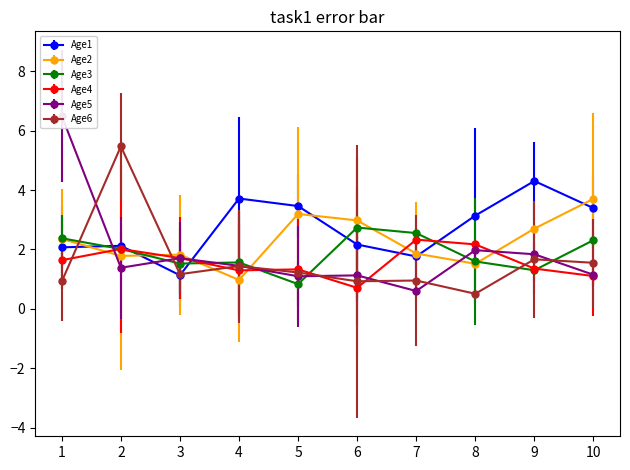

In Age4, how many points are lower than both neighbors (excluding endpoints)?

2